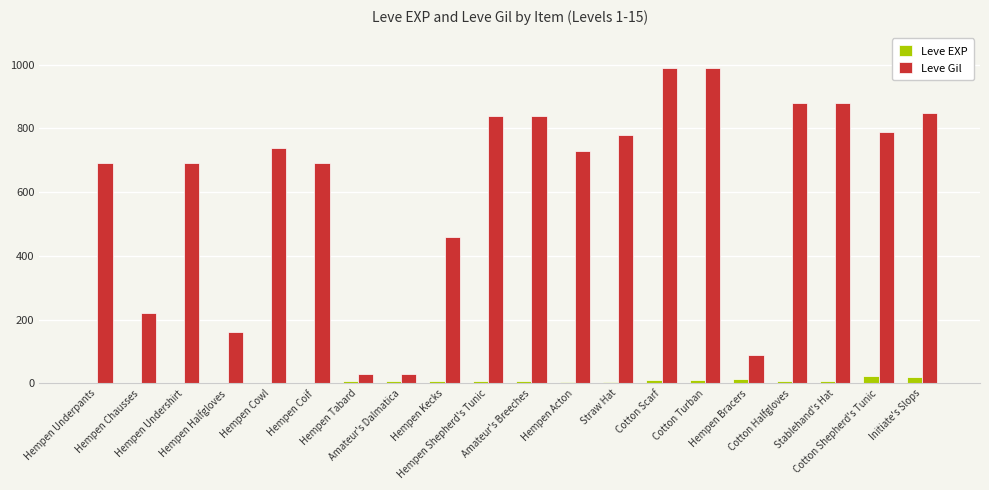

How many categories are shown in the chart?

20